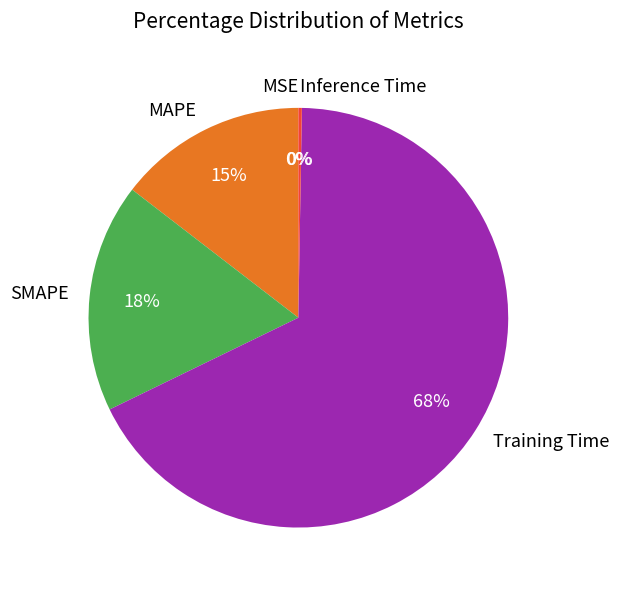

Between Training Time and MAPE, which is larger?

Training Time